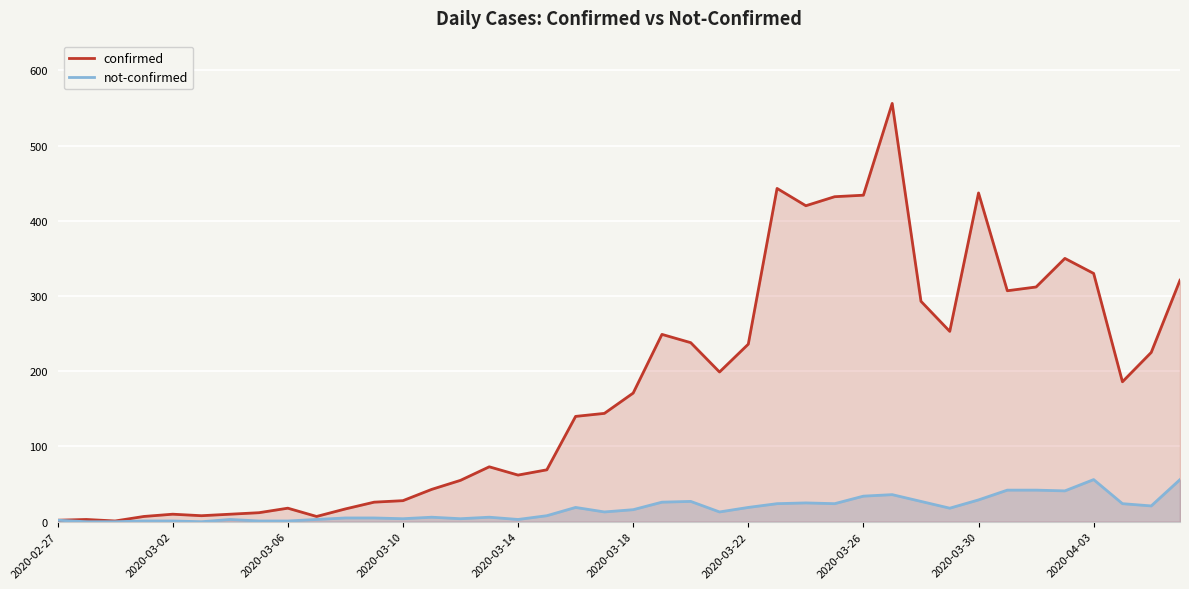

How many lines are shown in the chart?

2